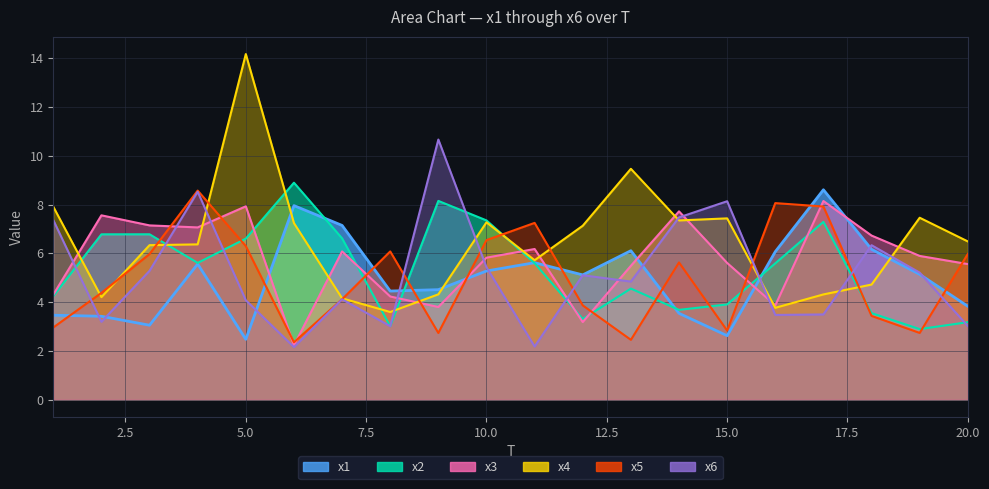

Reading left to right, extract all data points from this chart.

x1: 3.5	3.4	3.1	5.6	2.5	8.0	7.1	4.5	4.5	5.3	5.6	5.1	6.1	3.5	2.6	6.1	8.6	6.2	5.1	3.8
x2: 4.2	6.8	6.8	5.6	6.6	8.9	6.6	3.0	8.1	7.3	5.6	3.3	4.6	3.7	3.9	5.6	7.3	3.5	2.9	3.2
x3: 4.3	7.6	7.1	7.1	7.9	2.2	6.1	4.2	3.8	5.8	6.2	3.2	5.5	7.7	5.6	3.9	8.1	6.7	5.9	5.6
x4: 7.9	4.2	6.3	6.4	14.2	7.2	4.2	3.6	4.3	7.3	5.7	7.1	9.5	7.3	7.4	3.8	4.3	4.7	7.5	6.5
x5: 3.0	4.4	6.0	8.6	6.3	2.4	4.1	6.1	2.7	6.5	7.2	3.9	2.5	5.6	2.8	8.1	7.9	3.4	2.7	6.0
x6: 7.4	3.2	5.3	8.5	4.1	2.2	4.1	3.0	10.7	5.4	2.2	5.1	4.8	7.5	8.1	3.5	3.5	6.3	5.2	3.0